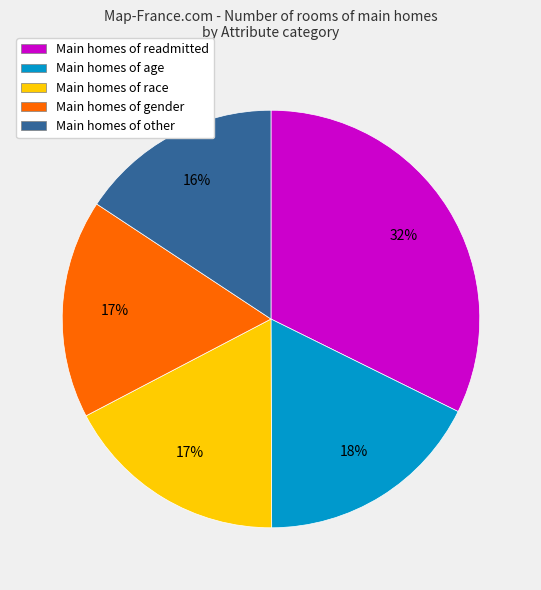

To the nearest percent, what is the combined percentage of Main homes of gender and Main homes of age?

35%